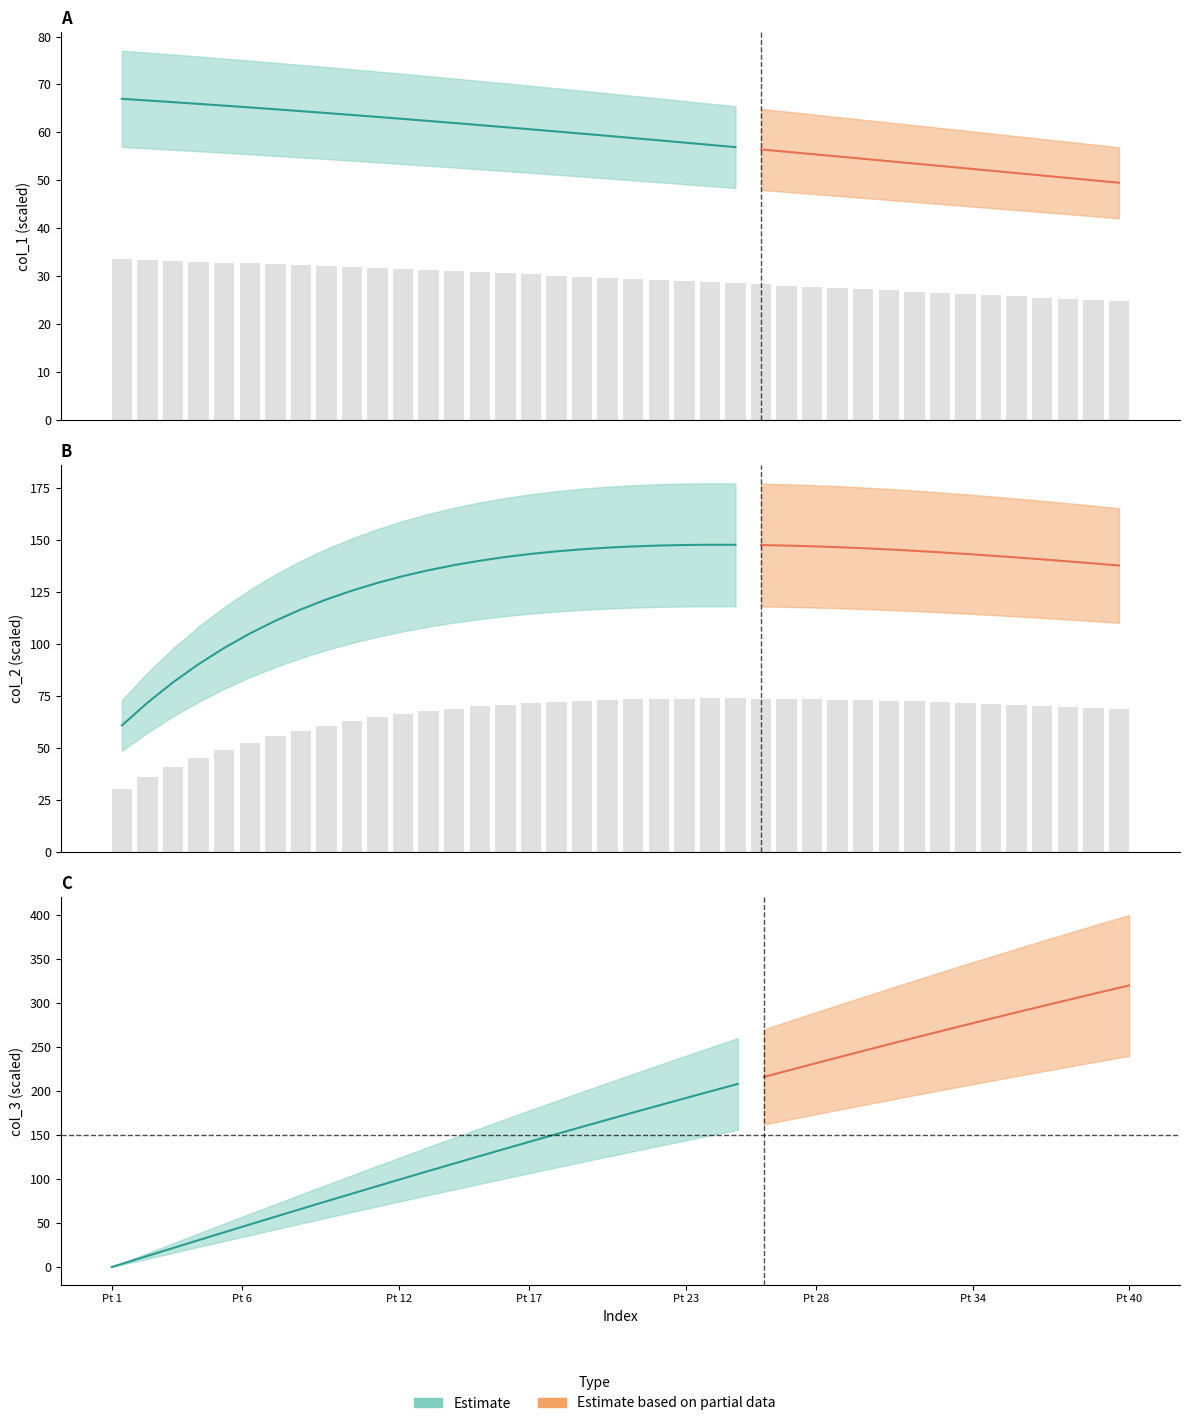

Reading left to right, transcribe all the data shown in this chart.

col_0: 33.5	33.3	33.1	33.0	32.8	32.6	32.4	32.2	32.0	31.8	31.6	31.4	31.2	31.0	30.8	30.5	30.3	30.1	29.9	29.6	29.4	29.2	28.9	28.7	28.4	28.2	28.0	27.7	27.5	27.2	27.0	26.7	26.5	26.2	26.0	25.7	25.5	25.2	25.0	24.7
col_2: 30.4	35.9	40.8	45.2	49.1	52.5	55.6	58.3	60.7	62.9	64.7	66.3	67.8	69.0	70.0	70.9	71.7	72.3	72.8	73.2	73.5	73.7	73.8	73.9	73.9	73.8	73.7	73.5	73.3	73.0	72.7	72.4	72.1	71.7	71.3	70.8	70.4	69.9	69.4	68.9